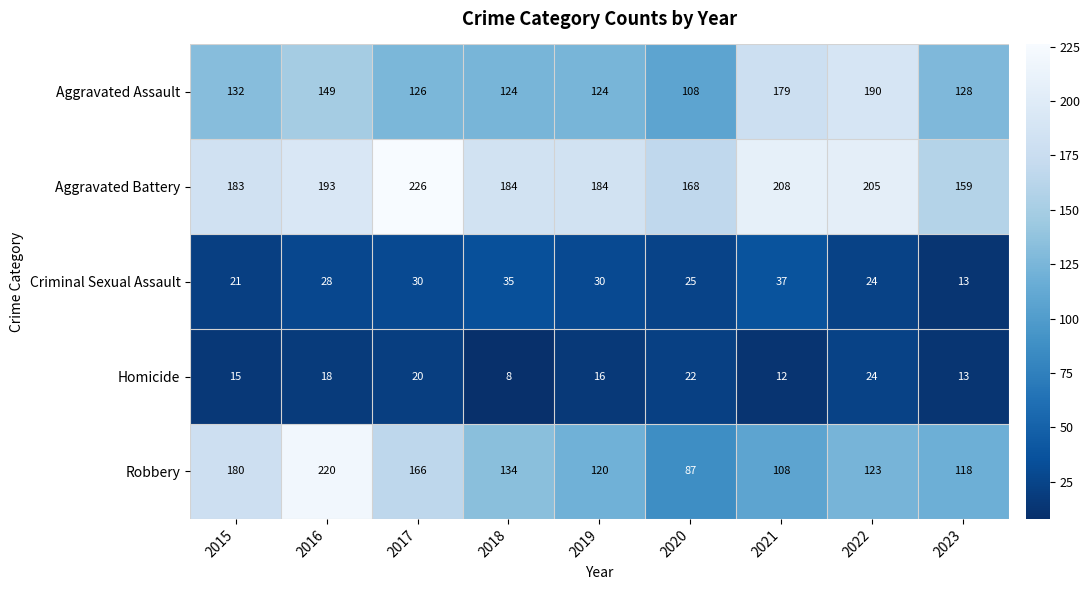

Is it true that Robbery equals 66 at 2023?

False